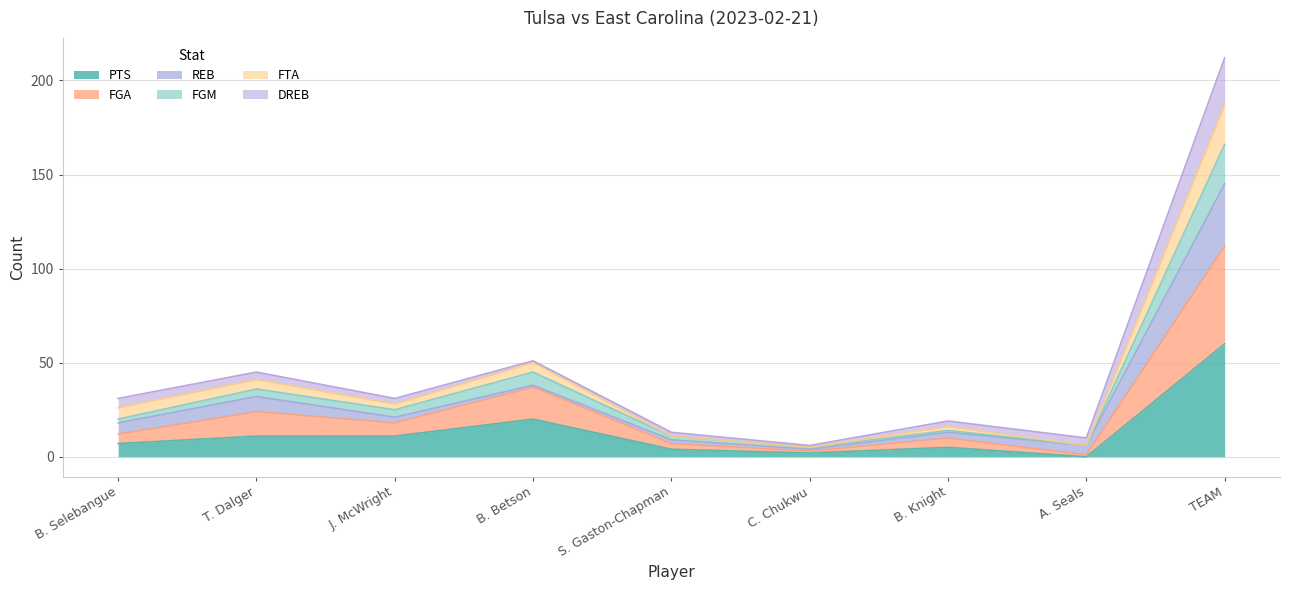

Where does the FTA series first go above 31?

T. Dalger